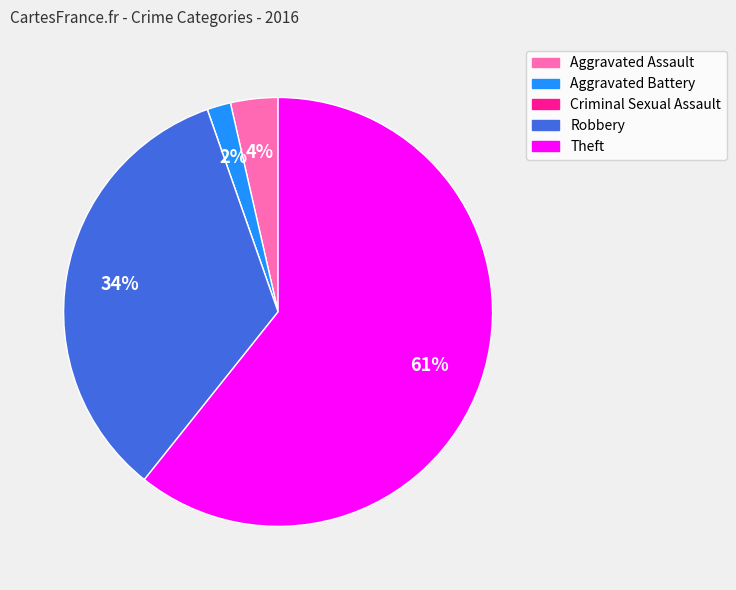

What percentage is the Robbery slice, to the nearest percent?

34%